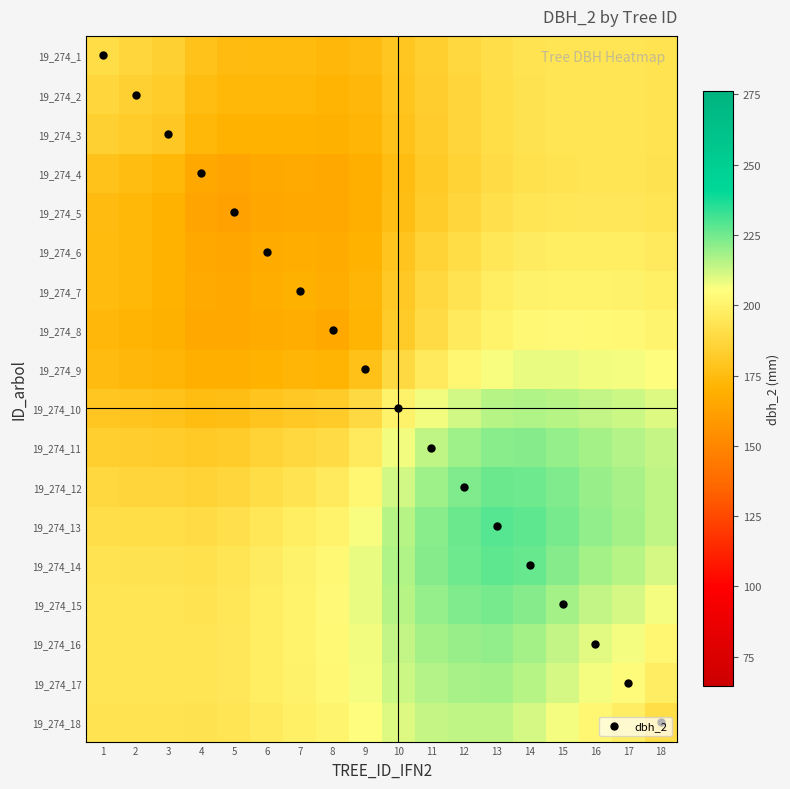

How many series are shown in this chart?

18